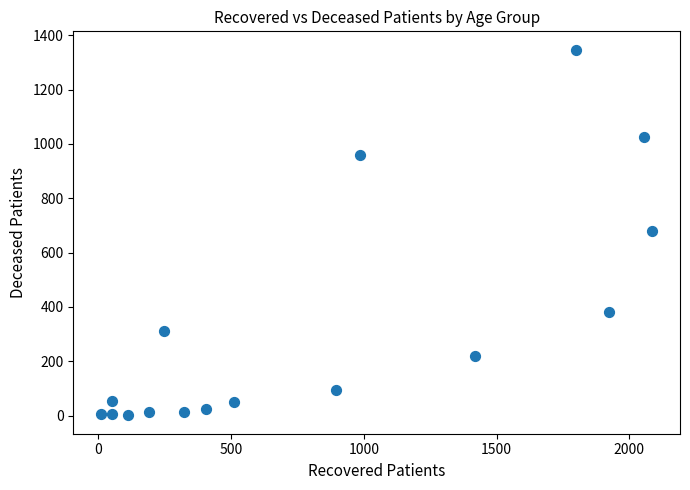

What is the range of X values (max minus min)?

2078